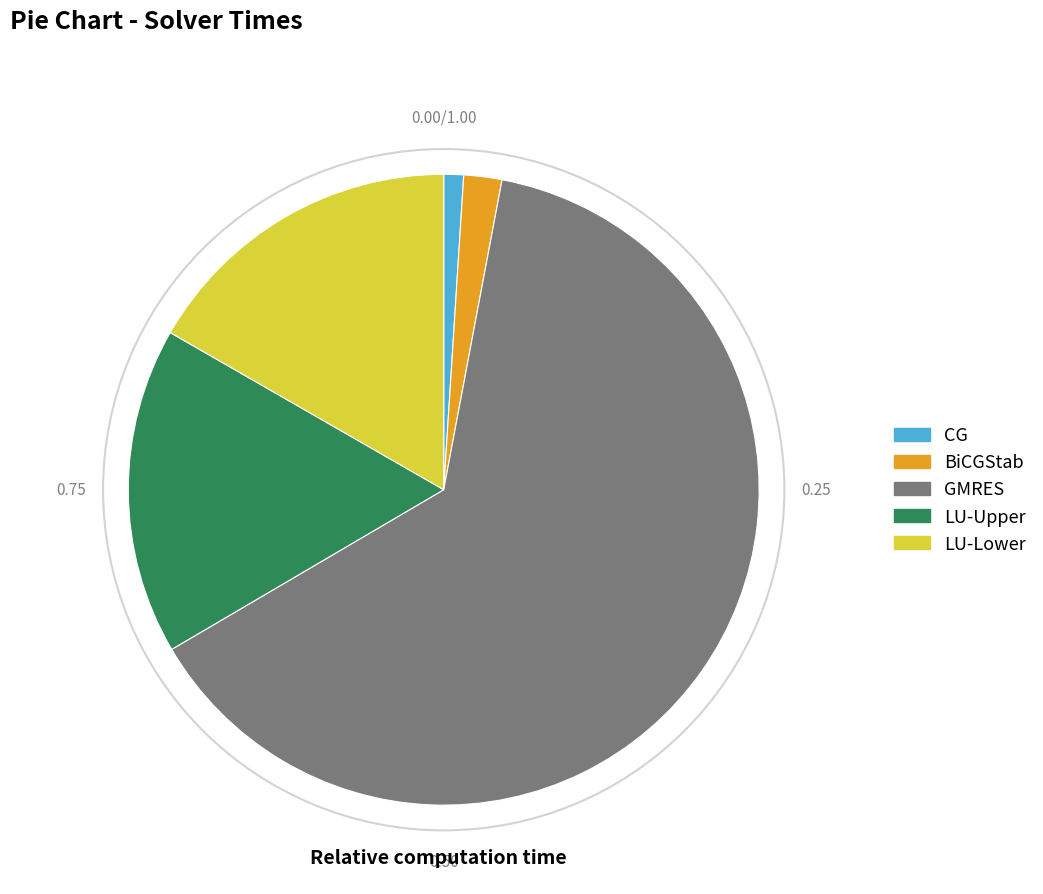

Is there any slice that represents more than half of the pie?

Yes